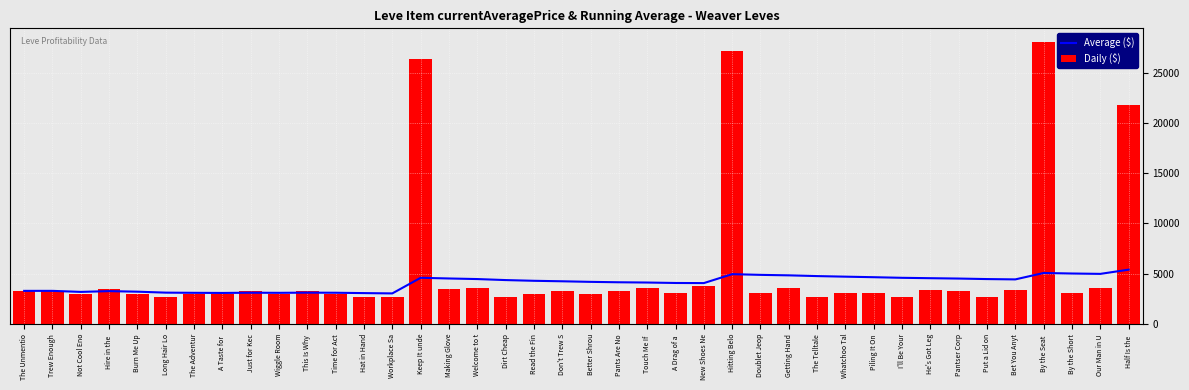

What is the sum of all Average ($) values?

163547.2